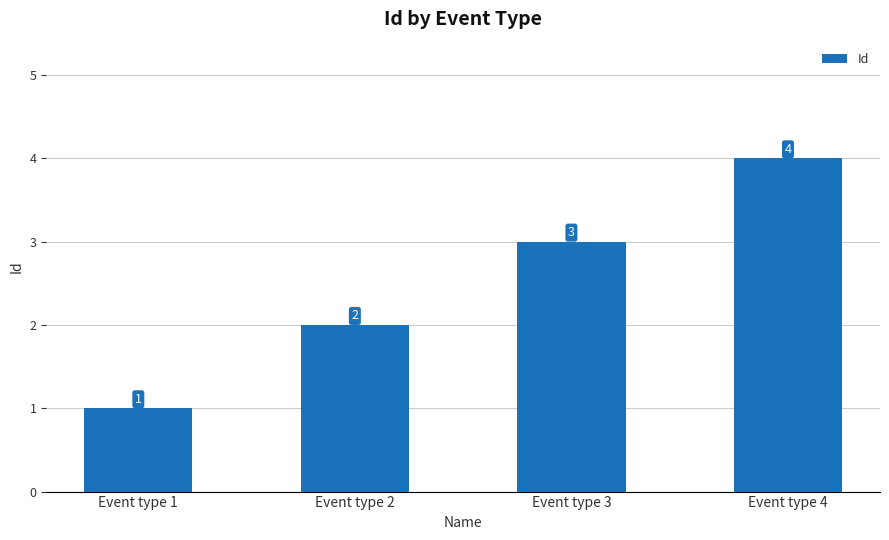

Reading left to right, transcribe all the data shown in this chart.

Event type 1=1	Event type 2=2	Event type 3=3	Event type 4=4